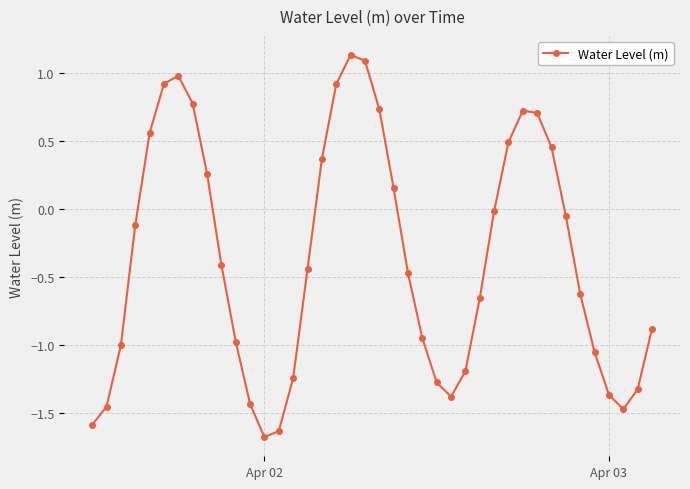

What is the value of the 20th point from the left?

1.1